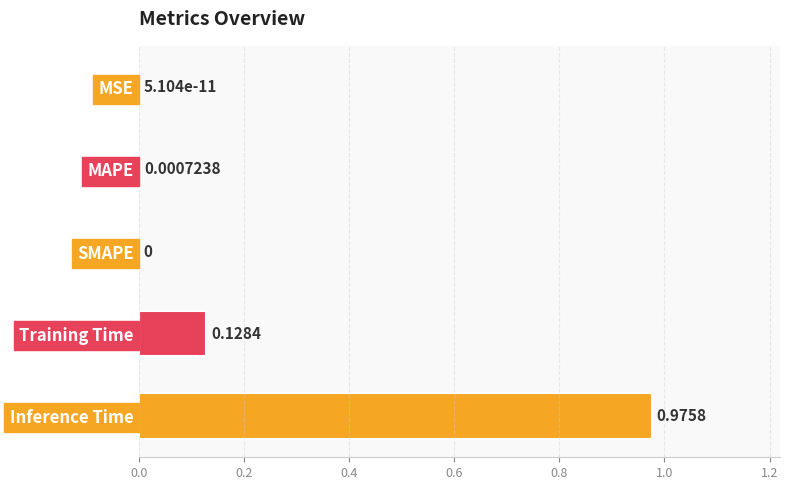

Which category has the highest value across all series?

Inference Time